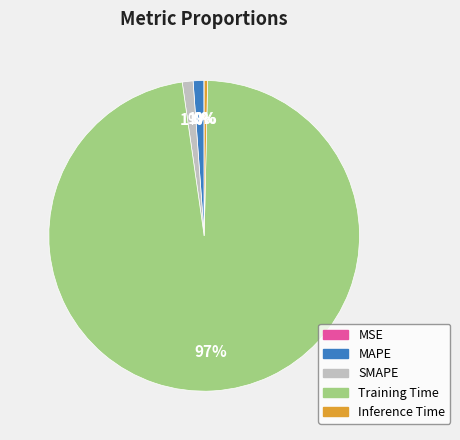

Does any single category account for the majority?

Yes